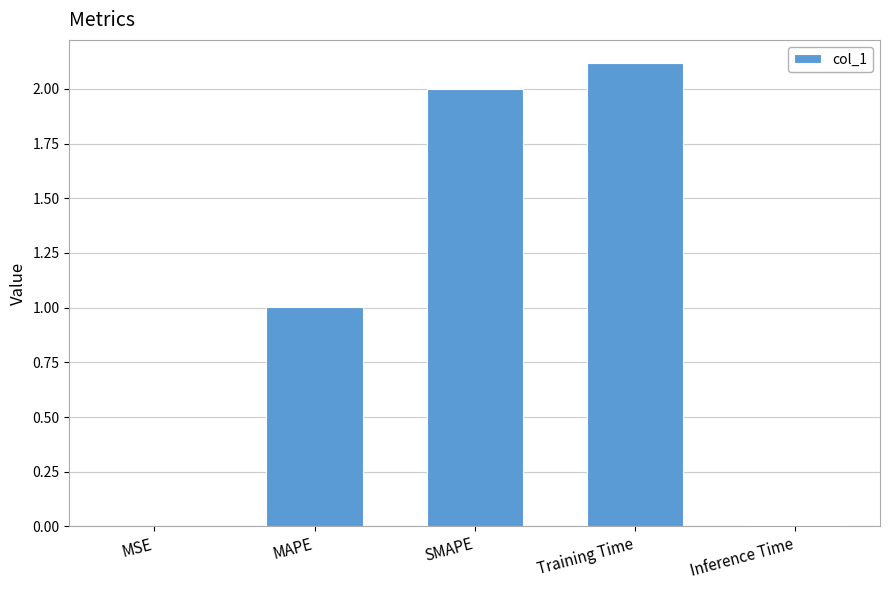

What is the average value?

1.0